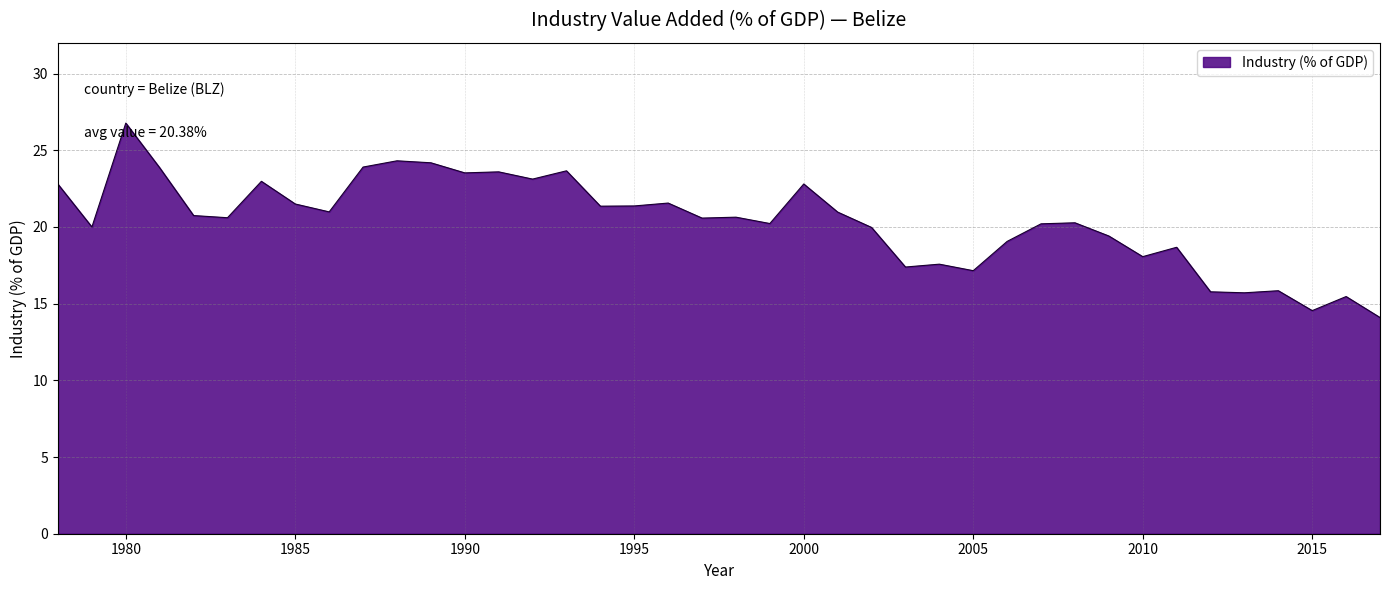

What is the difference between the maximum and minimum values?

12.7